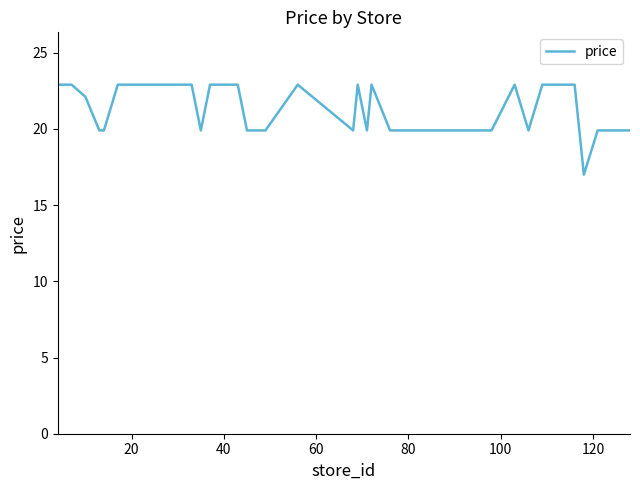

What is the maximum value shown in the chart?

22.9